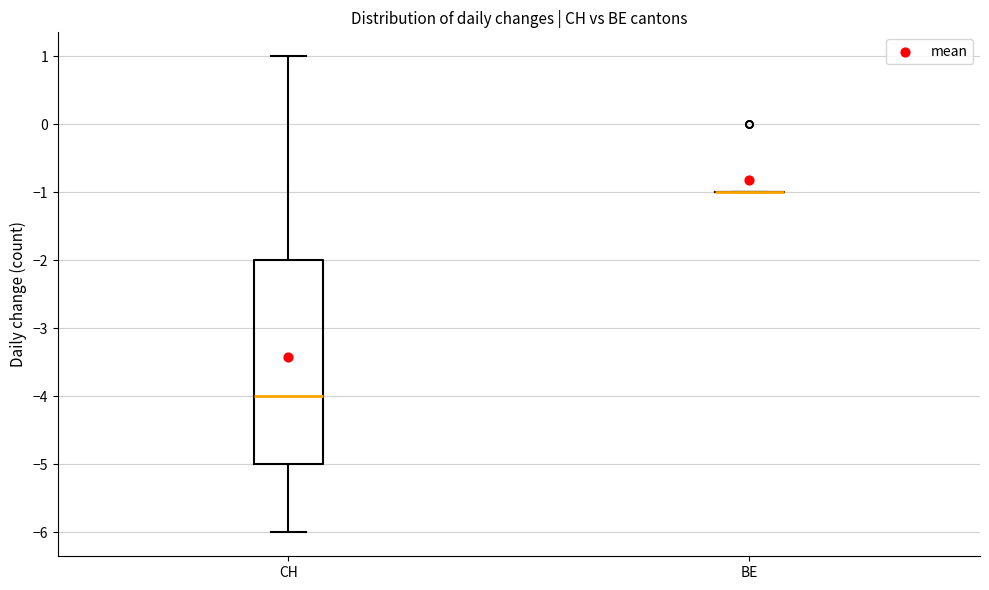

Where does the upper whisker of the box for CH end on the y-axis? The values are not printed on the chart, so give them approximately, as read against the axis.

1